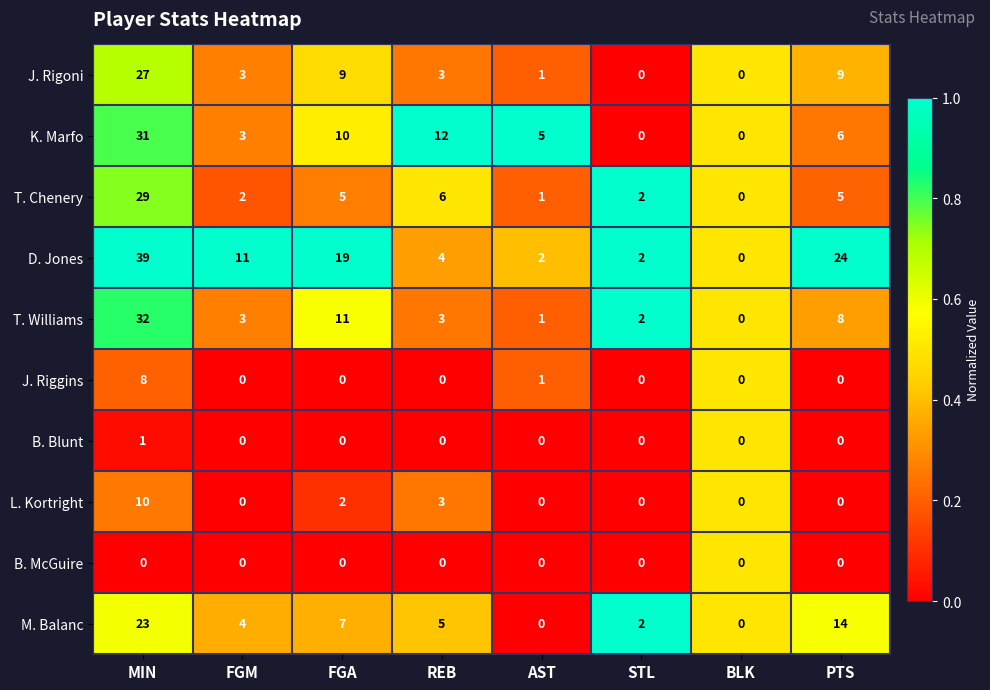

Where is D. Jones nearest to the value 19?

FGA